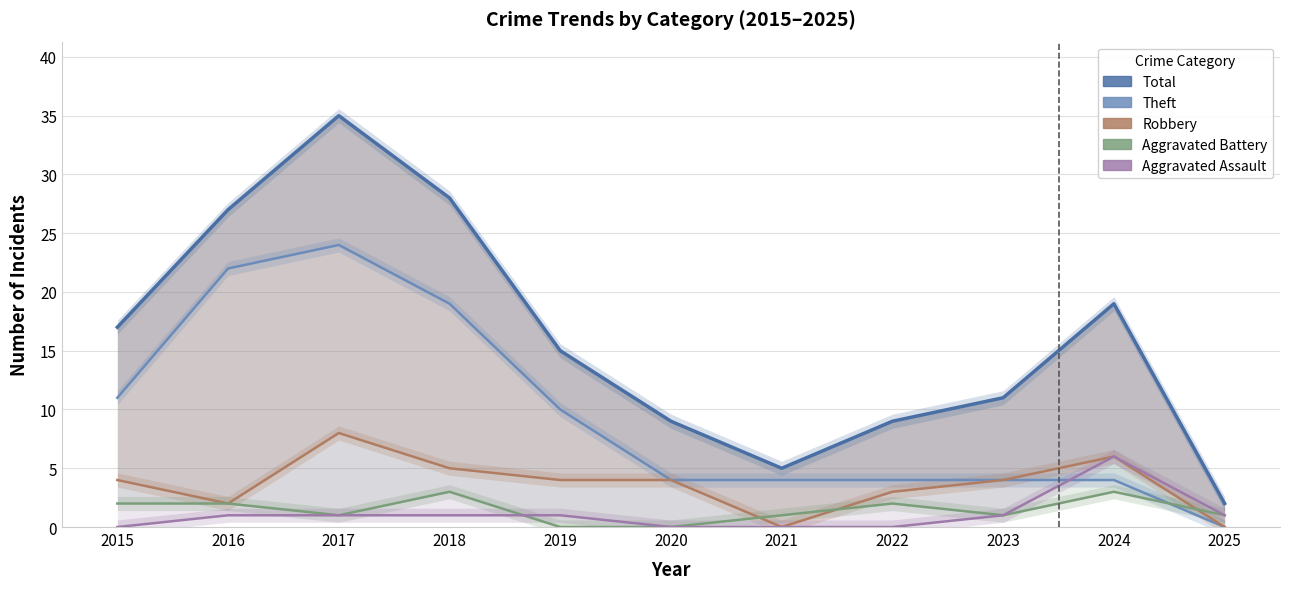

At which label is Robbery closest to 4?

2015